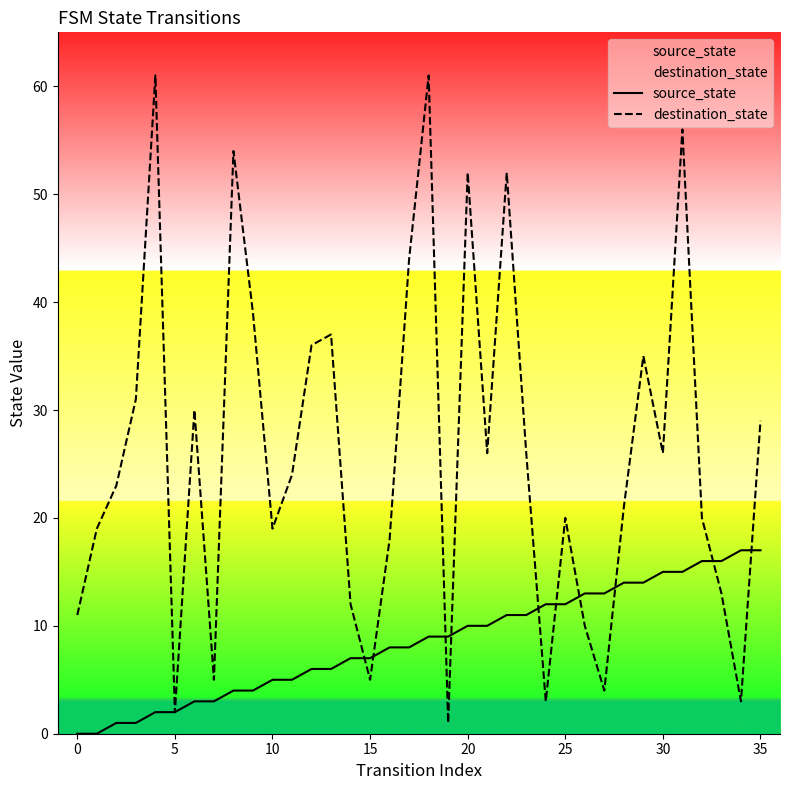

Reading right to left, what are all the values shown in this chart?

source_state: 17	17	16	16	15	15	14	14	13	13	12	12	11	11	10	10	9	9	8	8	7	7	6	6	5	5	4	4	3	3	2	2	1	1	0	0
destination_state: 29	3	13	20	56	26	35	21	4	10	20	3	26	52	26	52	1	61	44	18	5	12	37	36	24	19	39	54	5	30	2	61	31	23	19	11